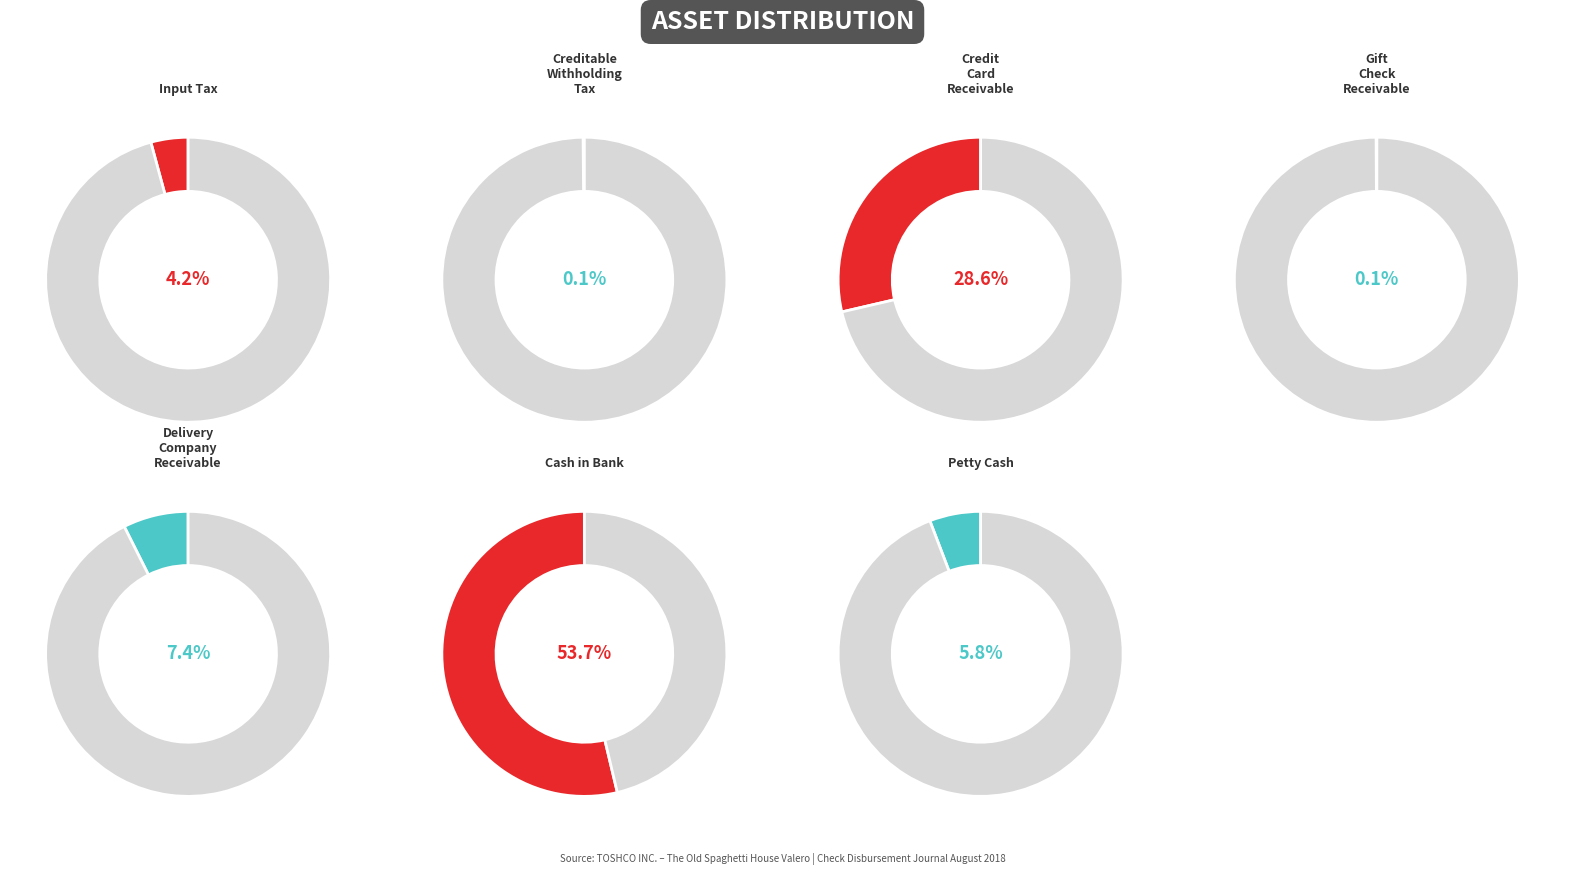

To the nearest percent, what is the difference between the largest and smallest slice percentages?

54%